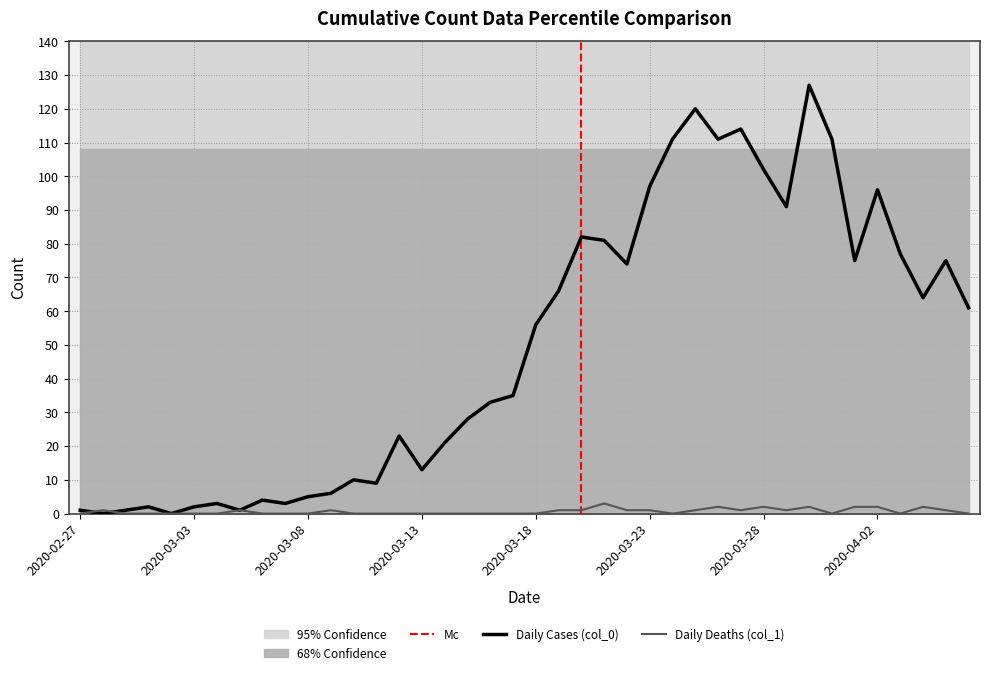

Reading left to right, list all the values displayed in this chart.

Daily Cases (col_0): 1	0	1	2	0	2	3	1	4	3	5	6	10	9	23	13	21	28	33	35	56	66	82	81	74	97	111	120	111	114	102	91	127	111	75	96	77	64	75	61
Daily Deaths (col_1): 0	1	0	0	0	0	0	1	0	0	0	1	0	0	0	0	0	0	0	0	0	1	1	3	1	1	0	1	2	1	2	1	2	0	2	2	0	2	1	0